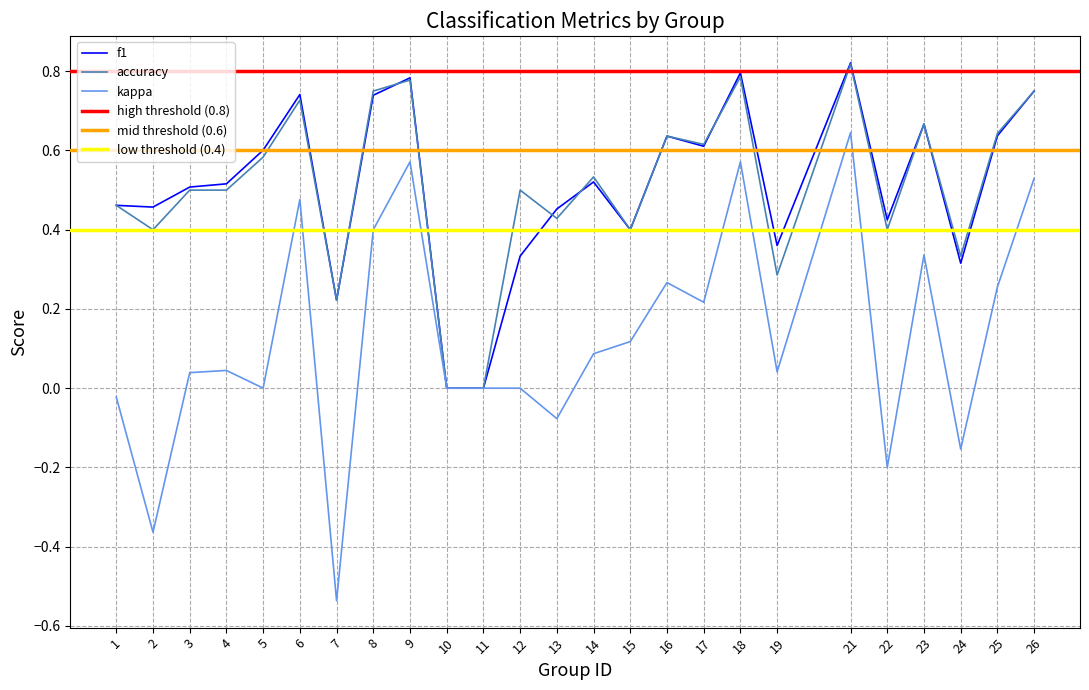

Is this an area chart (filled region under the line)?

No